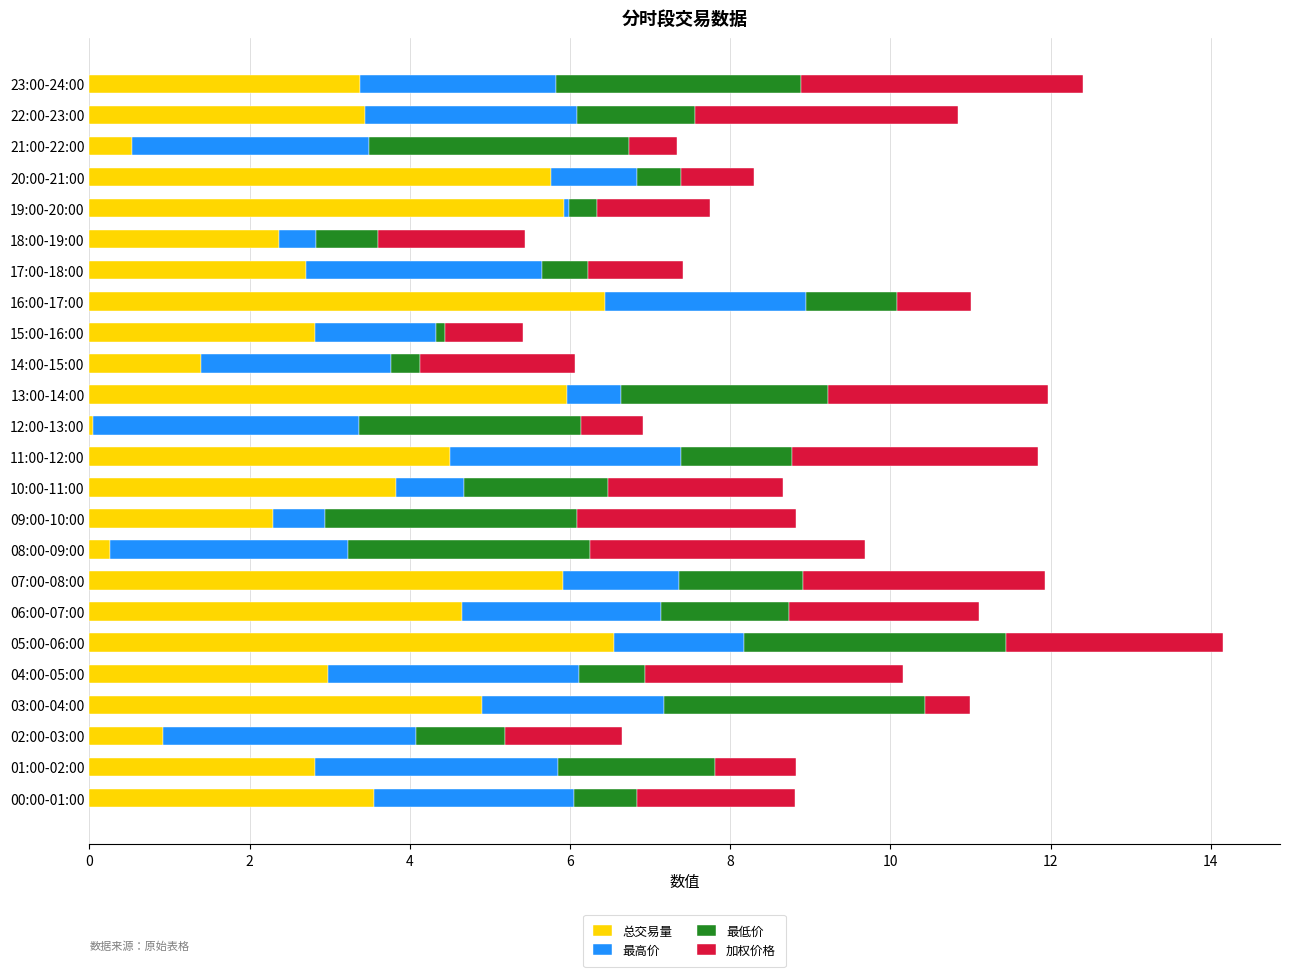

What is the total value across all series at 21:00-22:00?

7.3